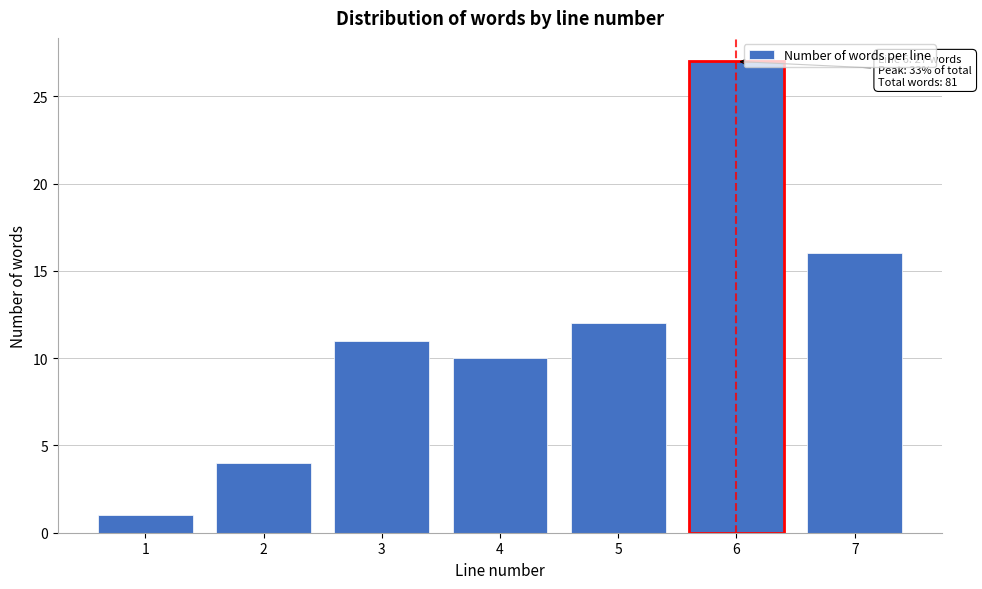

Reading left to right, what are all the values shown in this chart?

1	4	11	10	12	27	16